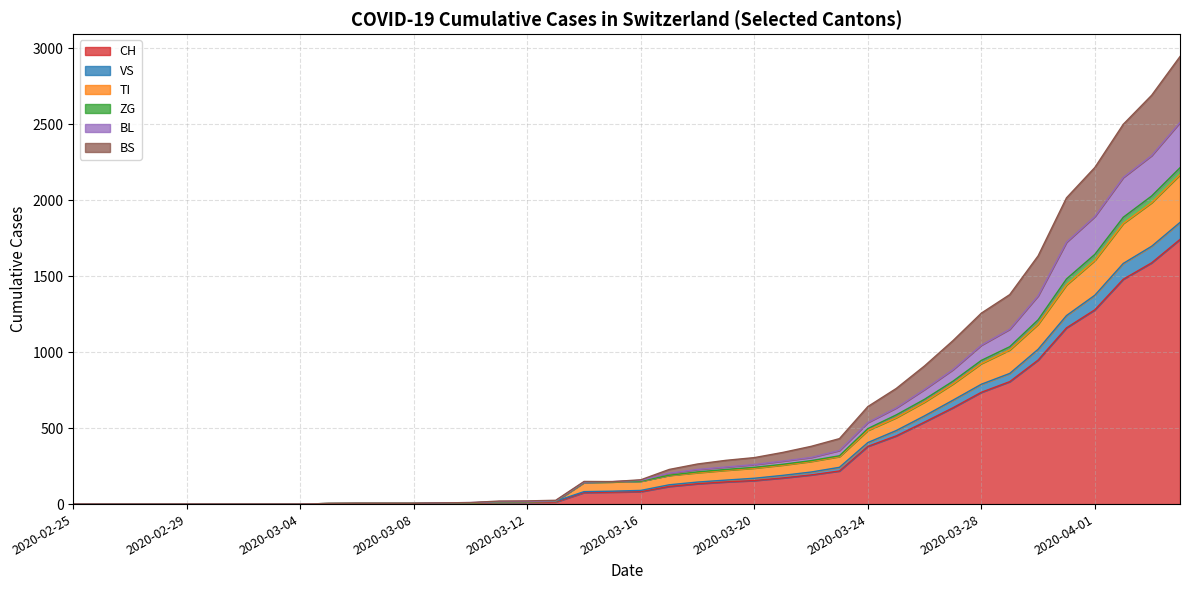

True or false: CH has a value of 1134 at 2020-03-02.

False